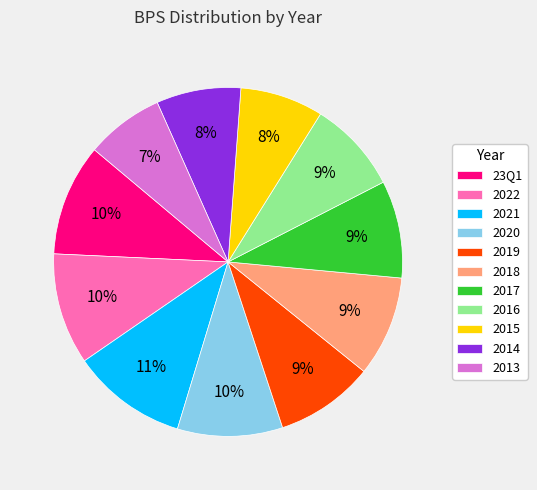

Is there any slice that represents more than half of the pie?

No